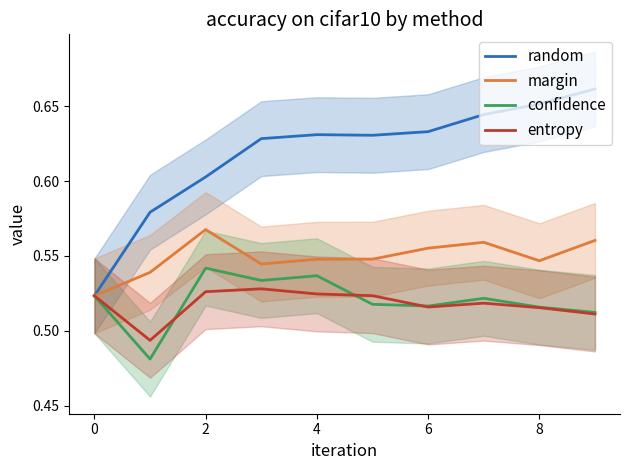

How many distinct data groups are displayed?

4